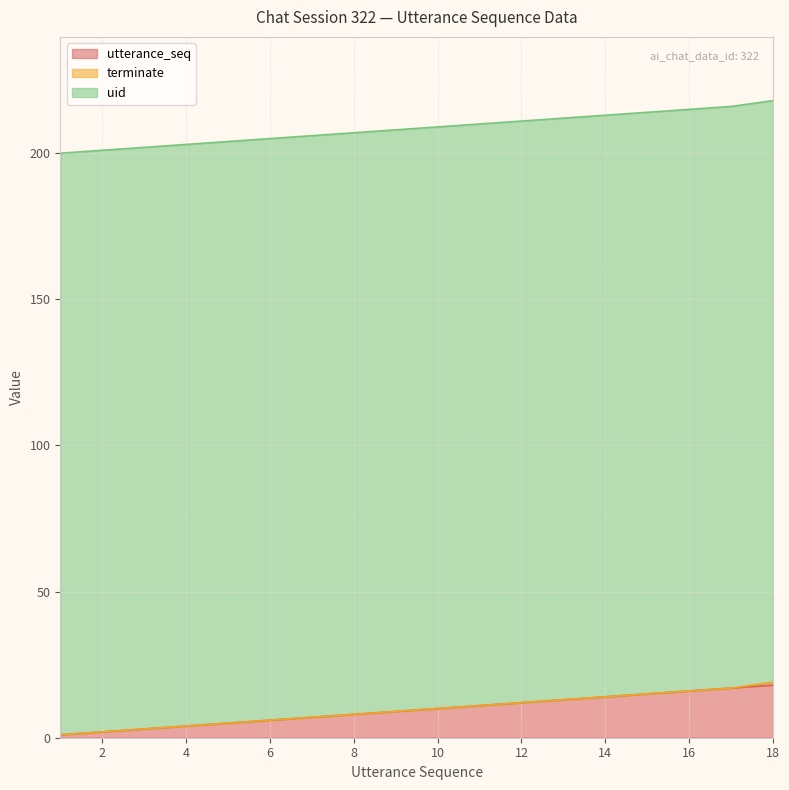

What is the average value of the uid series?

199